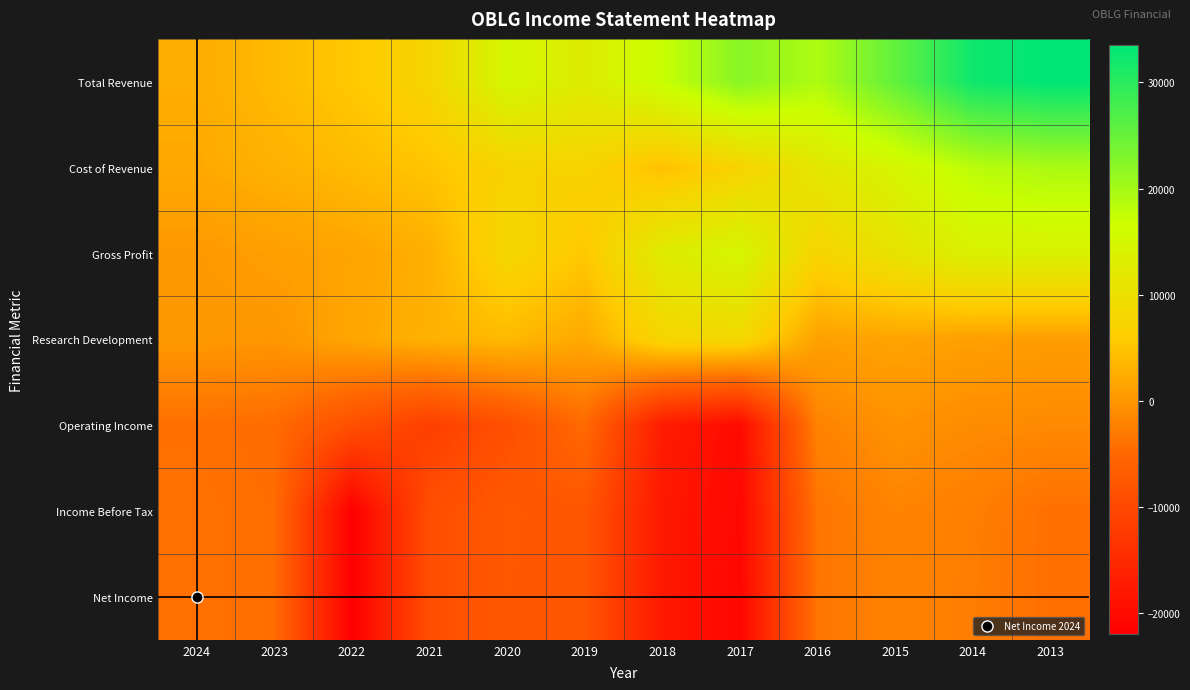

Reading left to right, transcribe all the data shown in this chart.

Total Revenue: 2024=2400	2023=3800	2022=5500	2021=7700	2020=15300	2019=12800	2018=17200	2017=22300	2016=19200	2015=25500	2014=32200	2013=33500
Cost of Revenue: 2024=2000	2023=2900	2022=3900	2021=5000	2020=7300	2019=7400	2018=4500	2017=7300	2016=11700	2015=14800	2014=18300	2013=19500
Gross Profit: 2024=300	2023=900	2022=1500	2021=2700	2020=8100	2019=5400	2018=12700	2017=15000	2016=7500	2015=10700	2014=13900	2013=14000
Research Development: 2024=200	2023=0	2022=1700	2021=2900	2020=3700	2019=2000	2018=7800	2017=8300	2016=1100	2015=1400	2014=1000	2013=700
Operating Income: 2024=-4200	2023=-4600	2022=-8800	2021=-11500	2020=-8900	2019=-4800	2018=-17400	2017=-20000	2016=-2100	2015=-500	2014=-1200	2013=-1400
Income Before Tax: 2024=-4000	2023=-4400	2022=-21900	2021=-9100	2020=-7300	2019=-7800	2018=-17800	2017=-20600	2016=-3600	2015=-2000	2014=-2600	2013=-4200
Net Income: 2024=-4000	2023=-4400	2022=-21900	2021=-9100	2020=-7400	2019=-7800	2018=-17900	2017=-20700	2016=-3500	2015=-2200	2014=-2800	2013=-4200